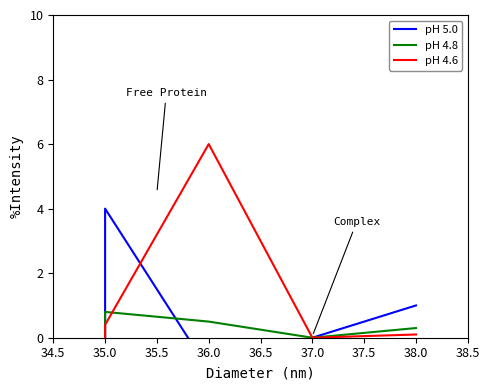

Is this an area chart (filled region under the line)?

No